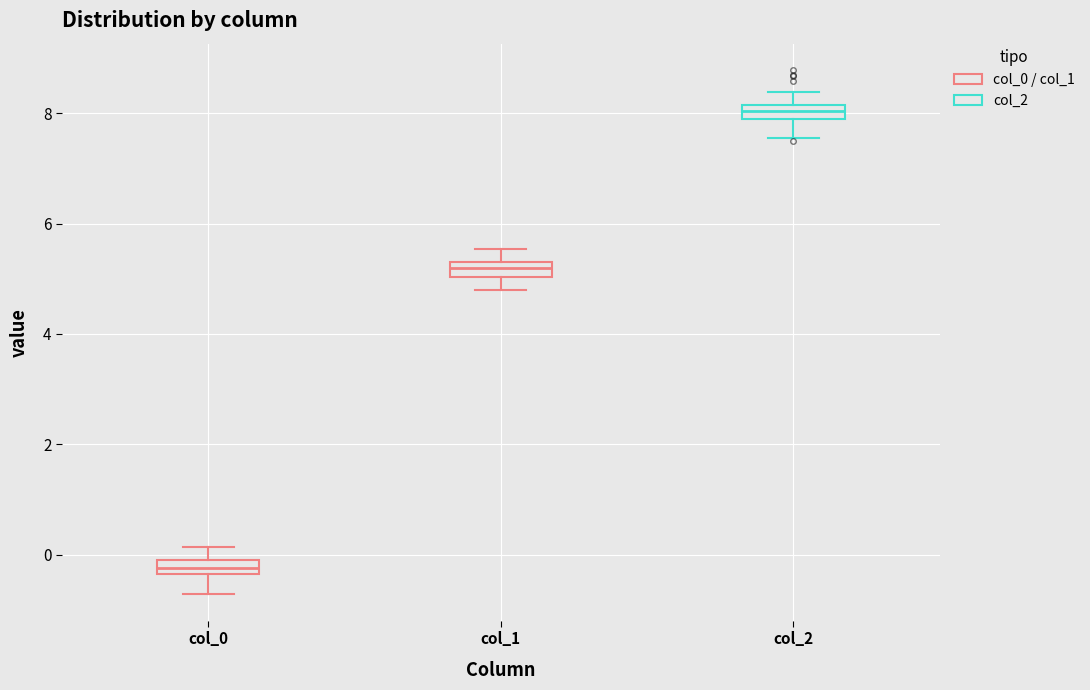

Where is the upper edge of the box for col_1 on the y-axis? The values are not printed on the chart, so give them approximately, as read against the axis.

5.4